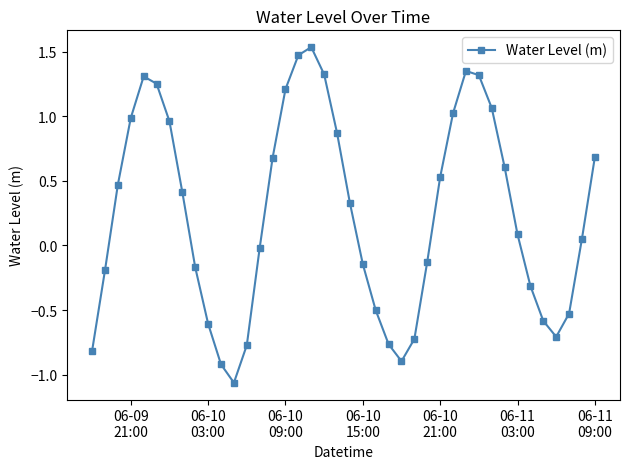

What is the sum of all values?

9.7